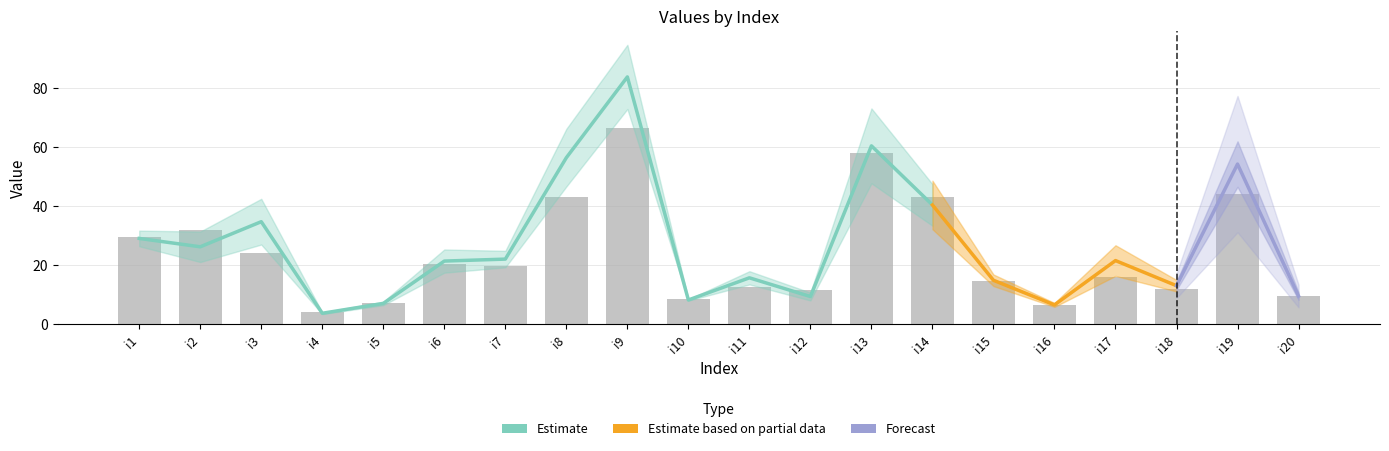

Reading left to right, extract all data points from this chart.

pi53: i1=25	i2=22	i3=25	i4=4	i5=8	i6=20	i7=14	i8=51	i9=47	i10=9	i11=17	i12=11	i13=34	i14=58	i15=14	i16=7	i17=14	i18=11	i19=39	i20=11
pi16: i1=34	i2=42	i3=23	i4=4	i5=6	i6=21	i7=25	i8=35	i9=86	i10=8	i11=8	i12=12	i13=82	i14=28	i15=15	i16=6	i17=18	i18=13	i19=49	i20=8
pi35: i1=33	i2=18	i3=54	i4=3	i5=8	i6=33	i7=18	i8=72	i9=96	i10=8	i11=15	i12=11	i13=40	i14=37	i15=17	i16=5	i17=18	i18=13	i19=66	i20=10
pi45: i1=32	i2=31	i3=49	i4=4	i5=8	i6=17	i7=26	i8=75	i9=105	i10=8	i11=17	i12=9	i13=91	i14=28	i15=10	i16=7	i17=37	i18=18	i19=39	i20=6
pi6: i1=22	i2=17	i3=21	i4=3	i5=6	i6=25	i7=22	i8=68	i9=86	i10=8	i11=17	i12=6	i13=66	i14=54	i15=14	i16=8	i17=19	i18=9	i19=50	i20=8
pi11: i1=28	i2=27	i3=36	i4=4	i5=6	i6=12	i7=27	i8=37	i9=82	i10=8	i11=20	i12=7	i13=49	i14=37	i15=19	i16=6	i17=23	i18=14	i19=82	i20=14